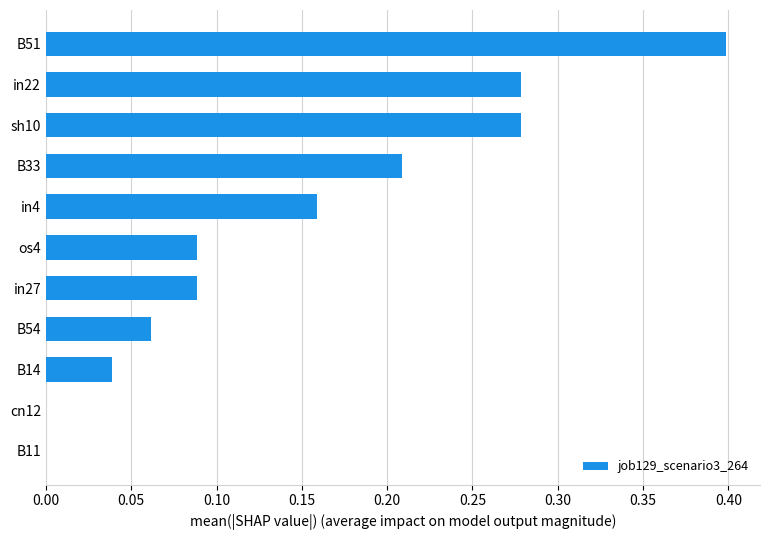

What is the sum of all values?

1.6